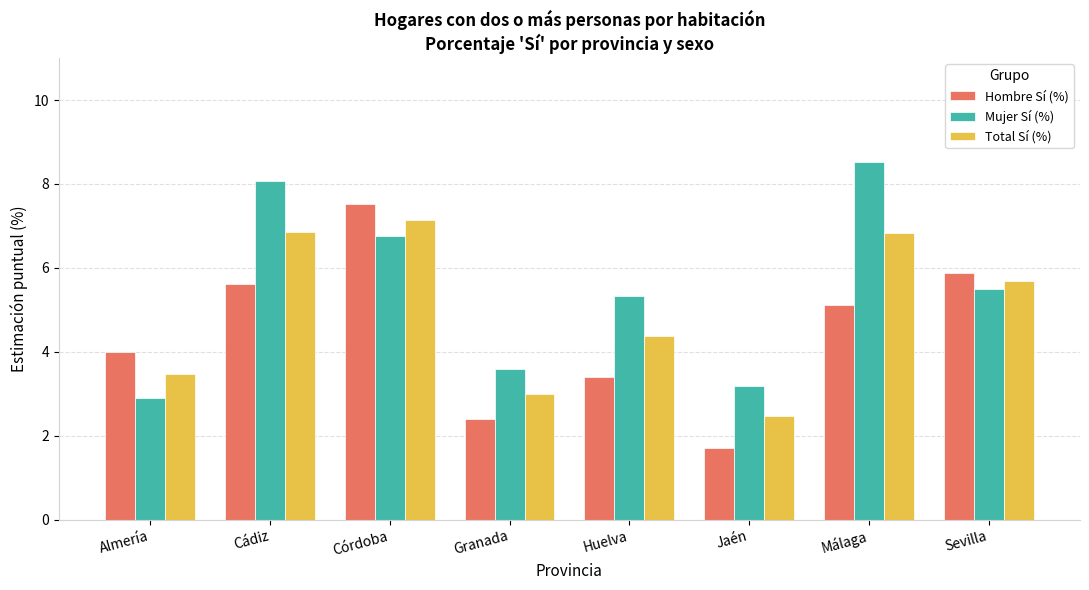

True or false: Hombre Sí (%) has a value of 3.4 at Huelva.

True